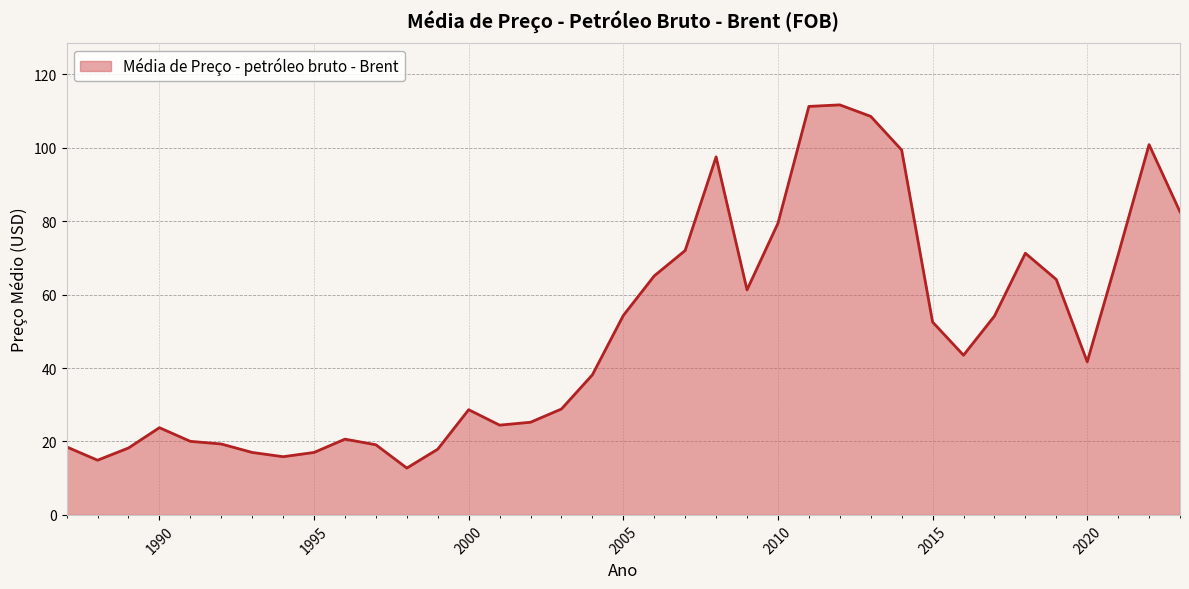

What is the greatest value displayed?

111.7